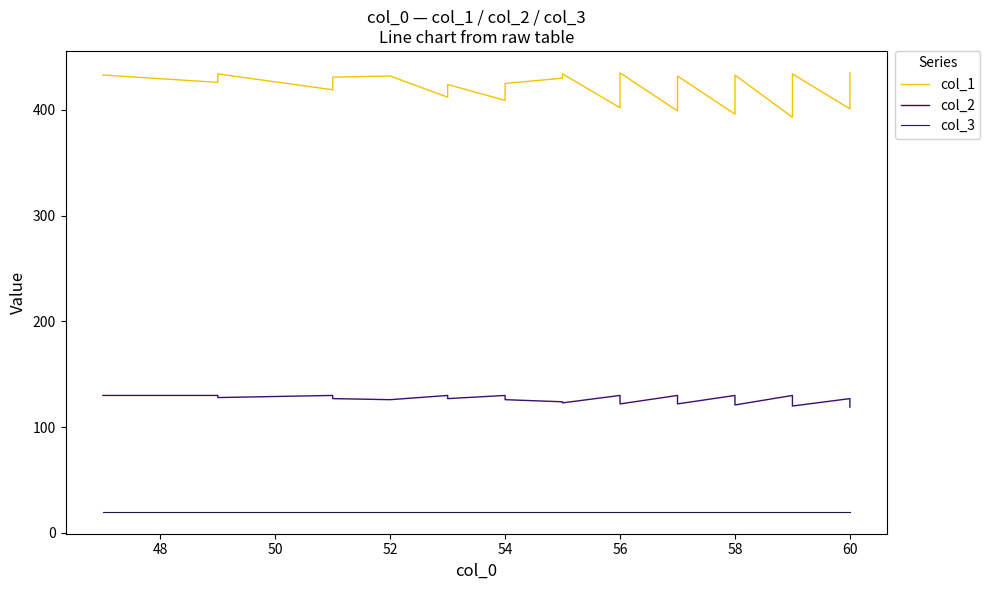

Reading left to right, transcribe all the data shown in this chart.

col_1: 433	426	434	419	427	431	432	412	420	424	409	421	425	430	434	402	410	414	418	431	435	399	407	411	415	423	432	396	420	424	433	393	421	425	434	401	405	422	426	435
col_2: 130	130	128	130	128	127	126	130	128	127	130	127	126	124	123	130	128	127	126	123	122	130	128	127	126	124	122	130	124	123	121	130	123	122	120	127	126	122	121	119
col_3: 20	20	20	20	20	20	20	20	20	20	20	20	20	20	20	20	20	20	20	20	20	20	20	20	20	20	20	20	20	20	20	20	20	20	20	20	20	20	20	20